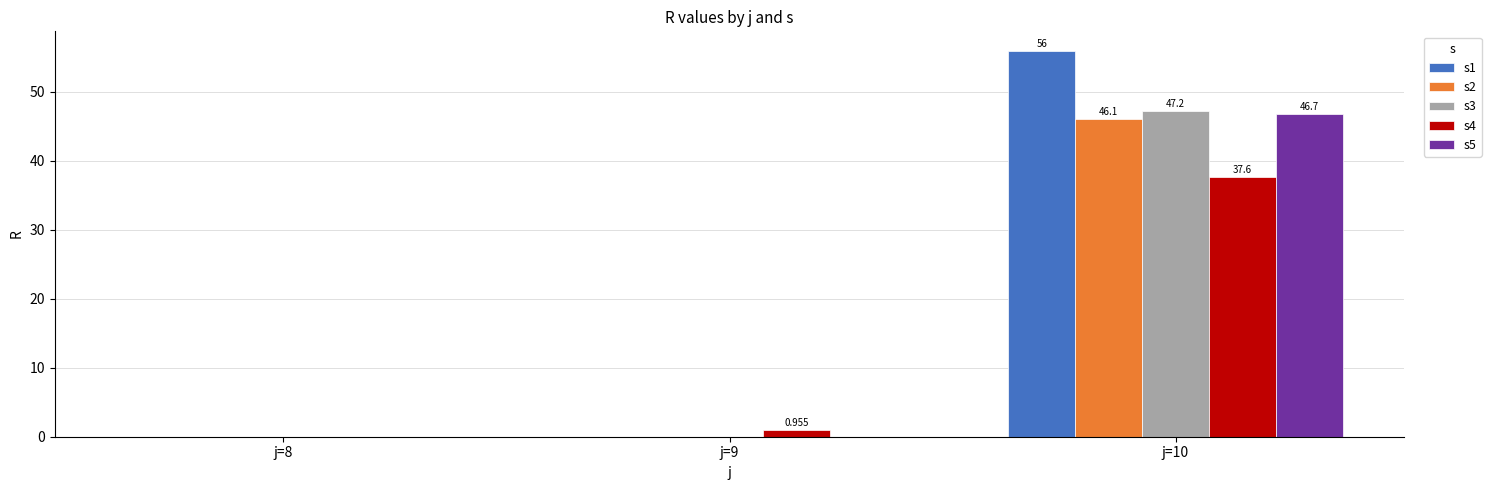

Which category has the lowest value in the s1 series?

j=8